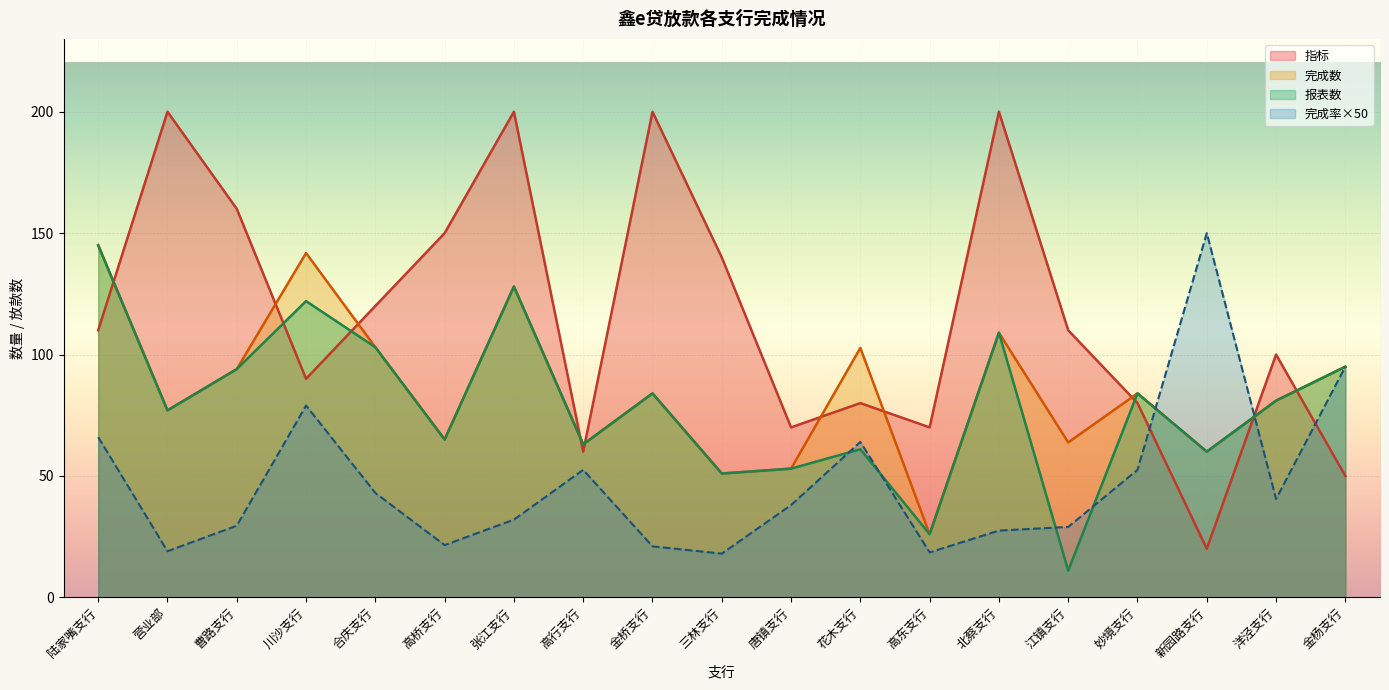

How many categories are shown in the chart?

19